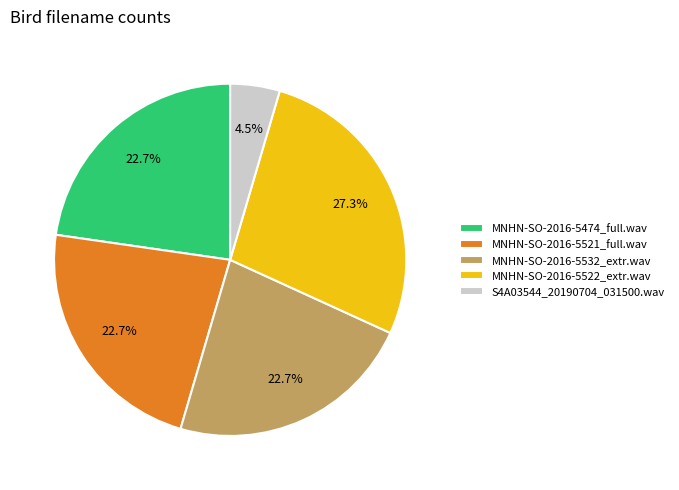

Which category has the biggest portion of the pie?

MNHN-SO-2016-5522_extr.wav